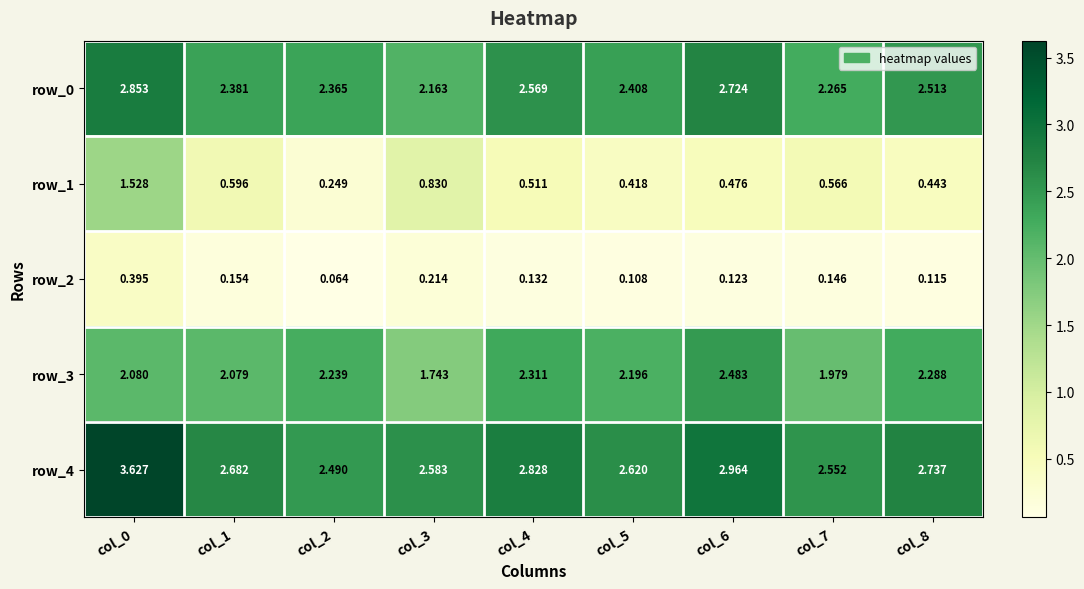

True or false: row_3 has a value of 3.1 at col_1.

False